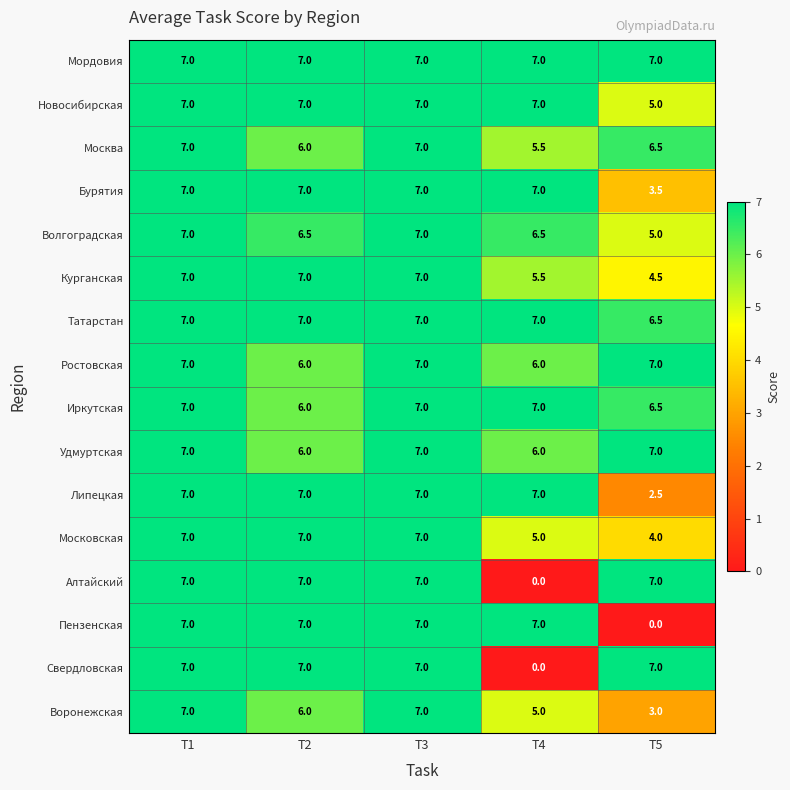

What is the sum of the Удмуртская values at T5 and T2?

13.0